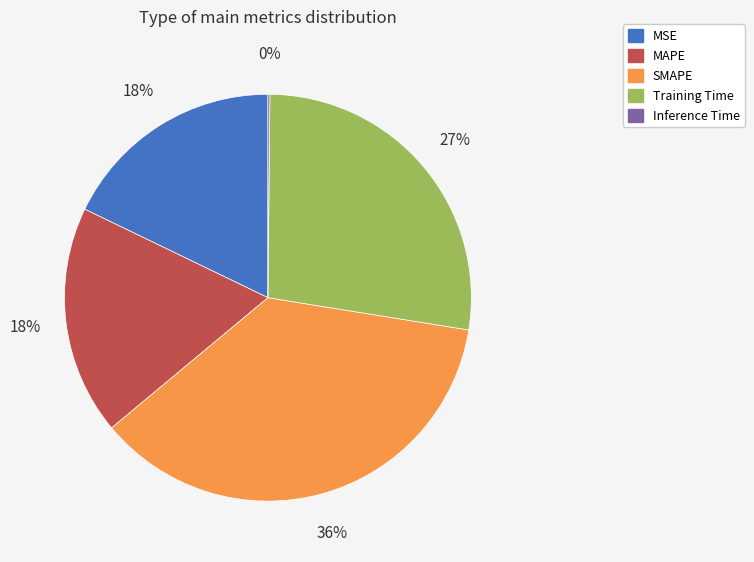

Which category has the biggest portion of the pie?

SMAPE